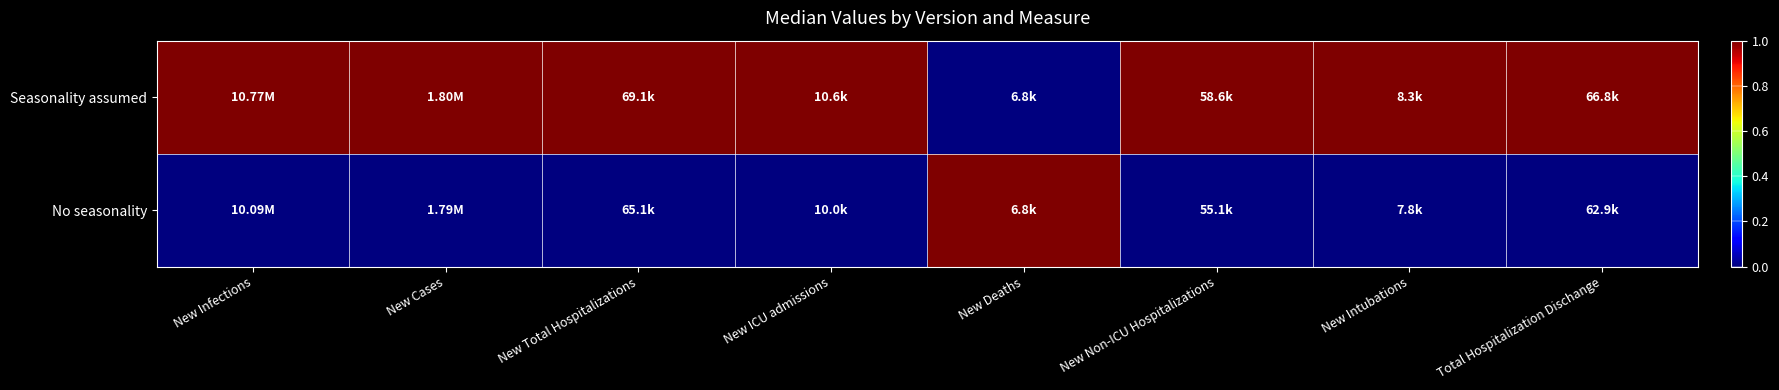

Reading right to left, list all the values displayed in this chart.

Seasonality assumed: Total Hospitalization Dischange=1	New Intubations=1	New Non-ICU Hospitalizations=1	New Deaths=0	New ICU admissions=1	New Total Hospitalizations=1	New Cases=1	New Infections=1
No seasonality: Total Hospitalization Dischange=0	New Intubations=0	New Non-ICU Hospitalizations=0	New Deaths=1	New ICU admissions=0	New Total Hospitalizations=0	New Cases=0	New Infections=0